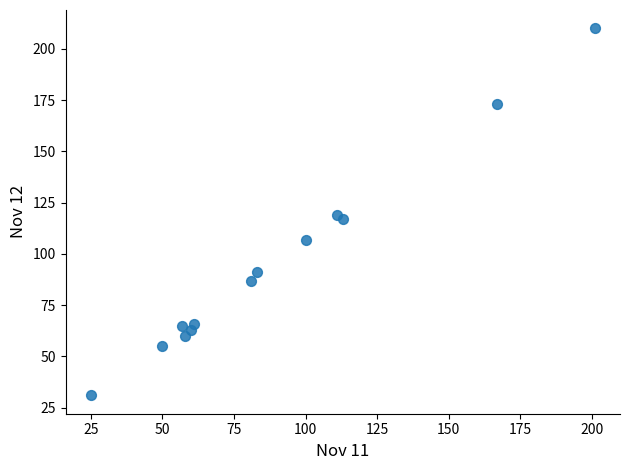

What is the range of Y values (max minus min)?

179